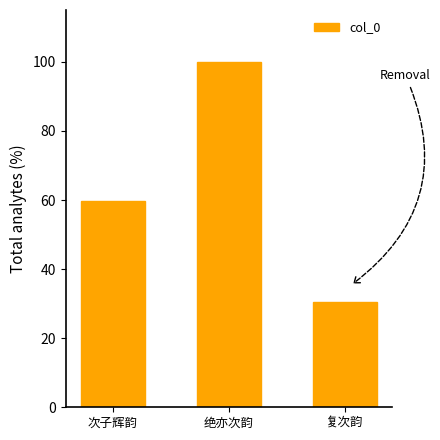

What is the ratio of the value at 绝亦次韵 to the value at 复次韵?

3.3